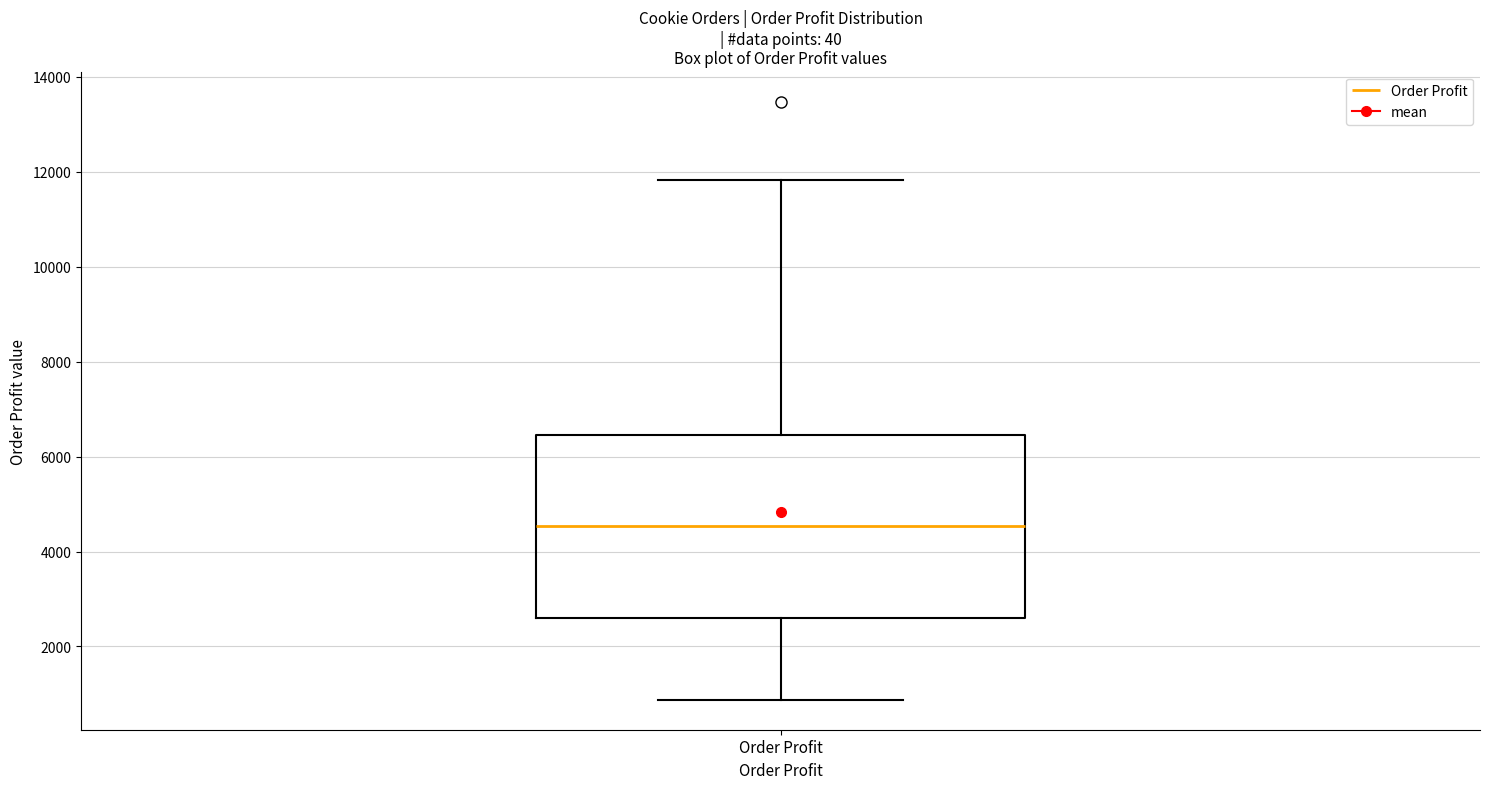

Transcribe this box plot: give where the median line is, the range the box spans, and where the two whiskers end, as read against the y-axis. The values are not printed on the chart, so give them approximately, as read against the axis.

median 4600, box 2600 to 6400, whiskers 800 to 11800